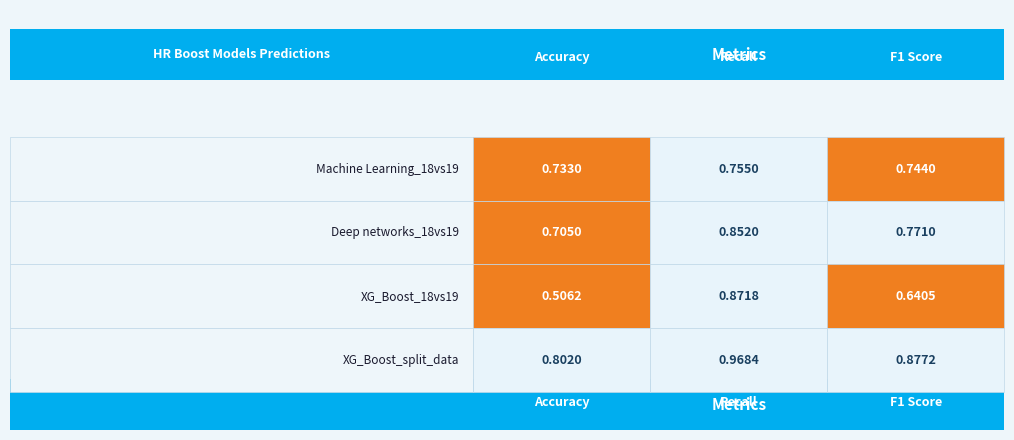

Is it true that Machine Learning_18vs19 equals 0.3 at Machine Learning_18vs19?

False